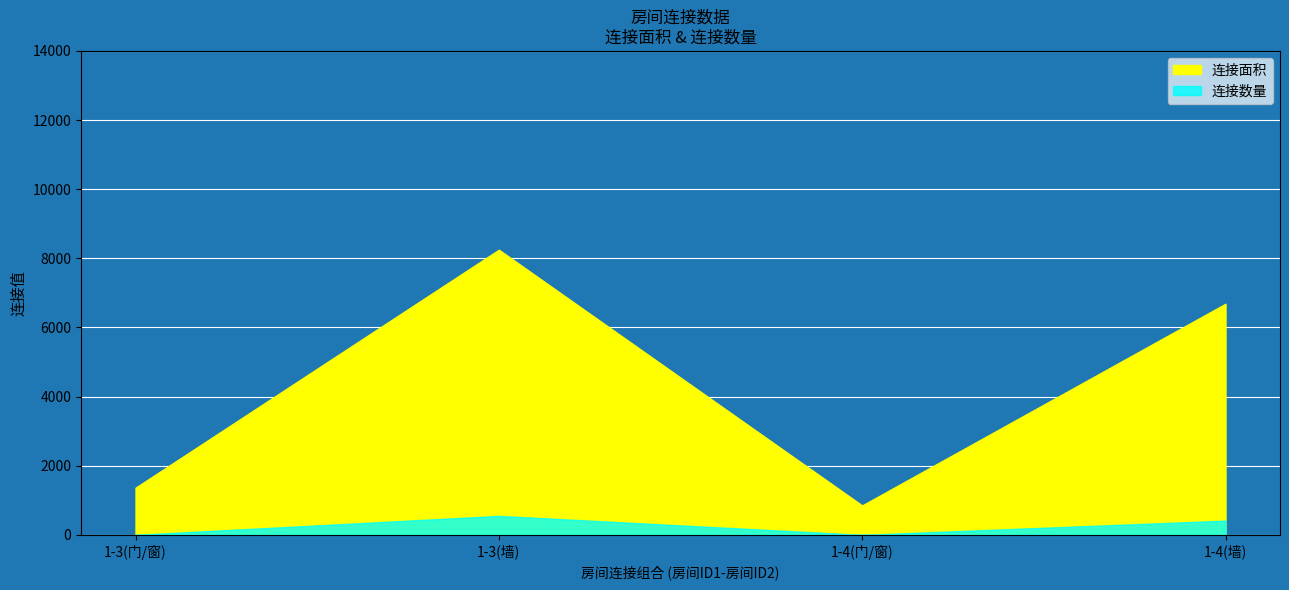

What is the approximate value of 连接面积 at 1-4(墙), to the nearest 100?

6700